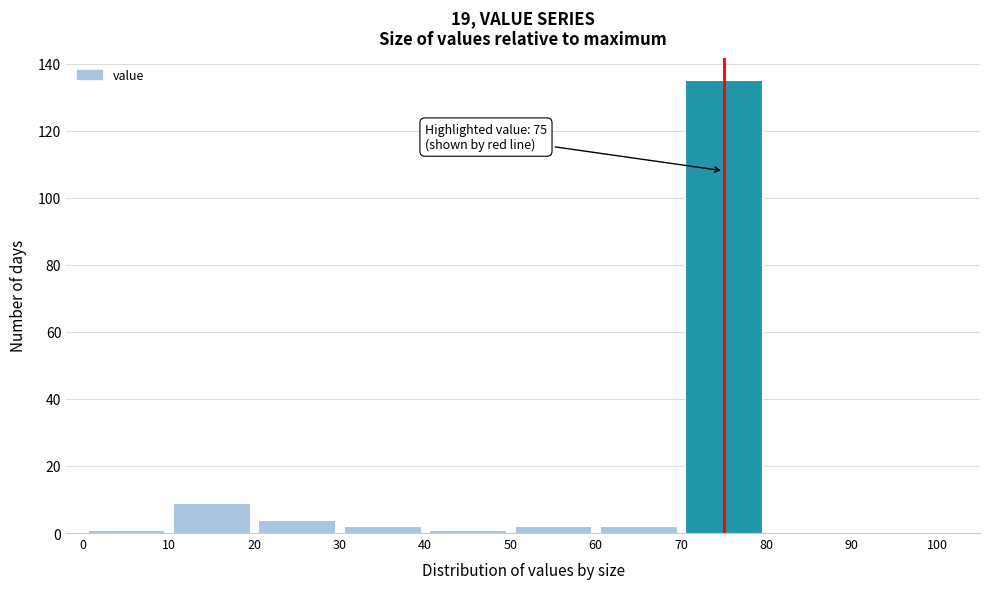

Over which range of the x-axis is the bar tallest?

70 to 80